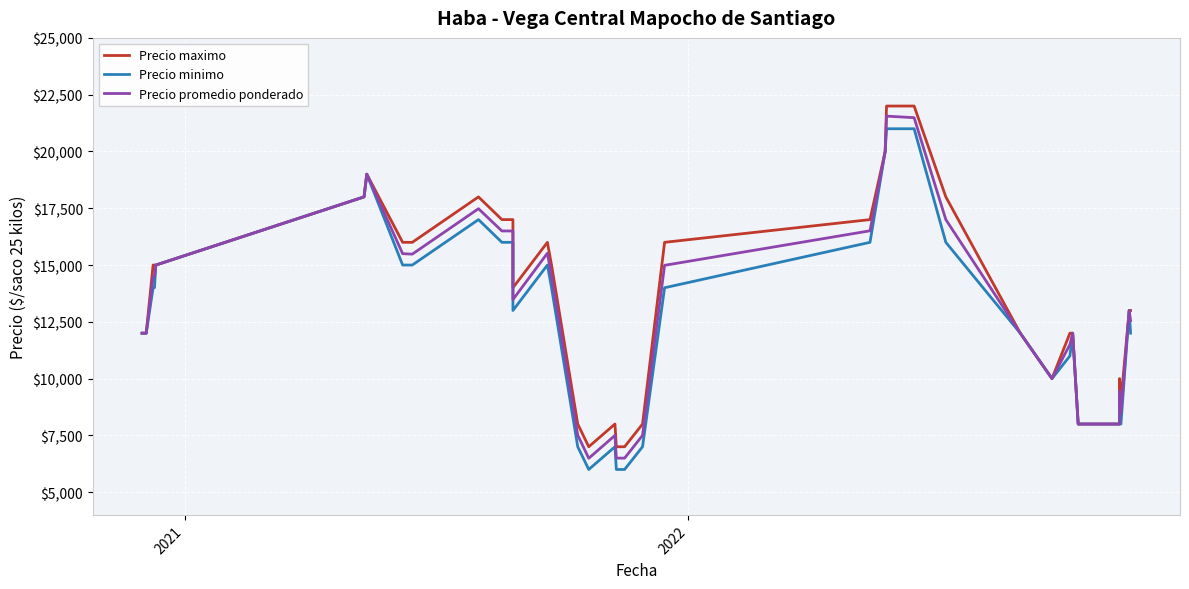

True or false: Precio maximo has more than 1 interior local peaks.

True